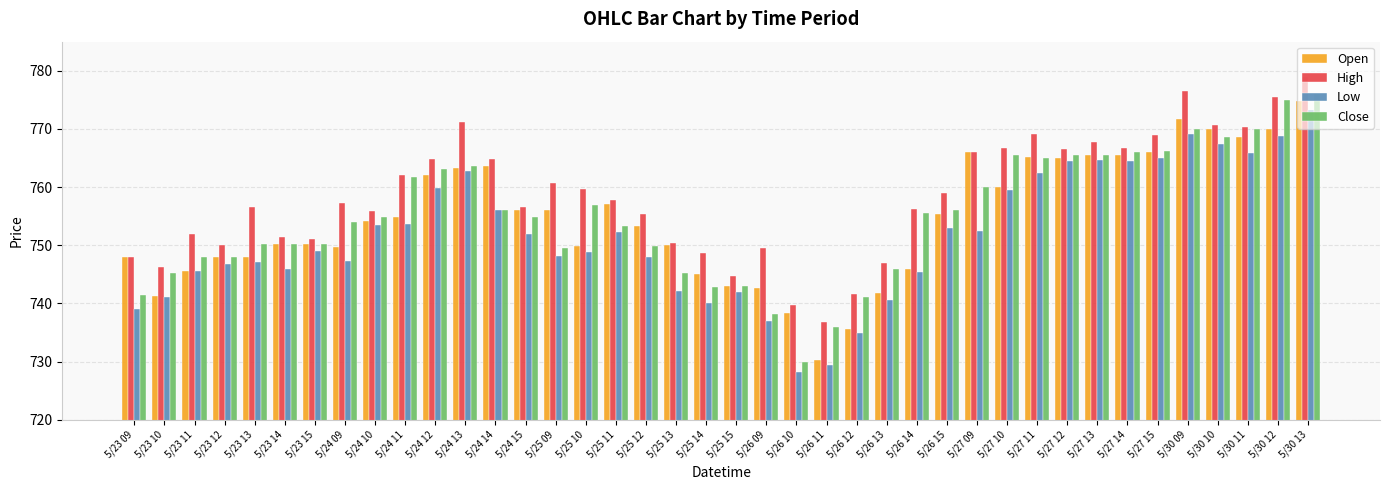

Read the Open value at 5/26 10.

738.4